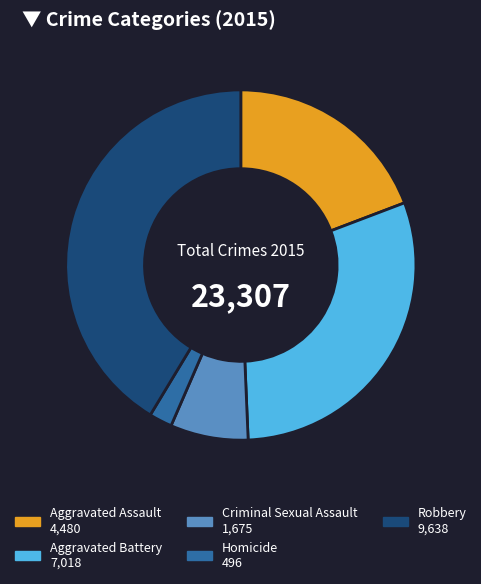

Count the number of slices in the pie.

5